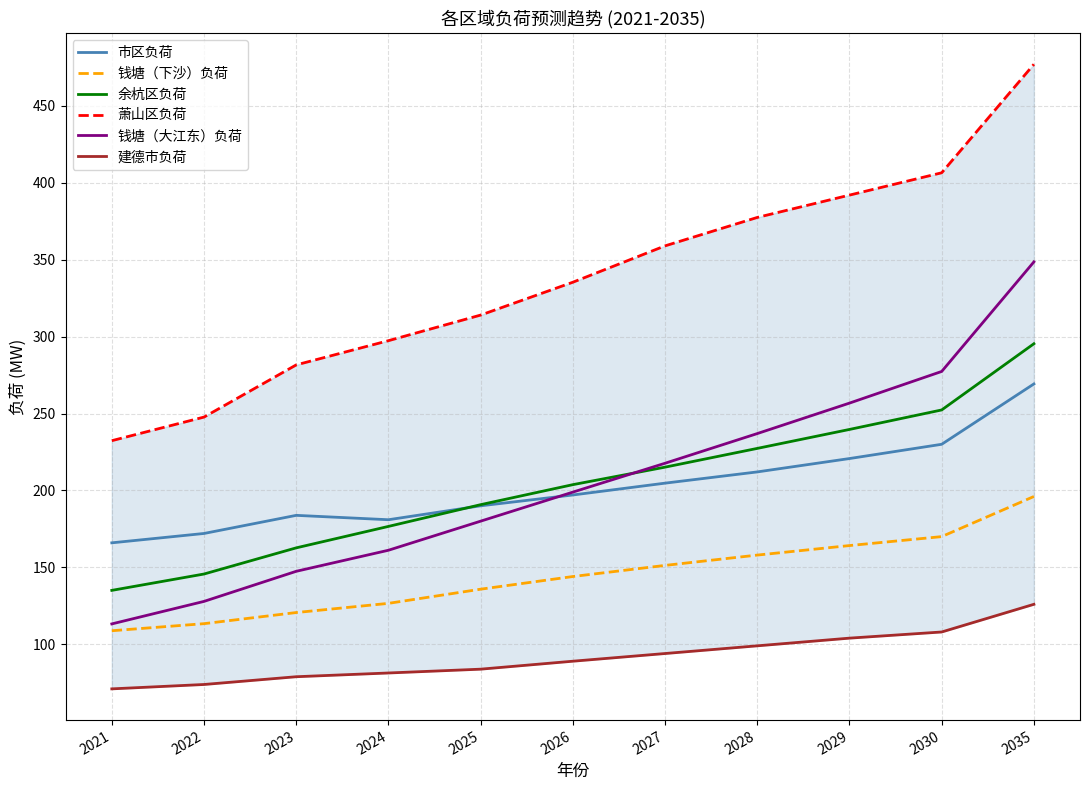

Is it true that 余杭区负荷 equals 336.2 at 2029?

False